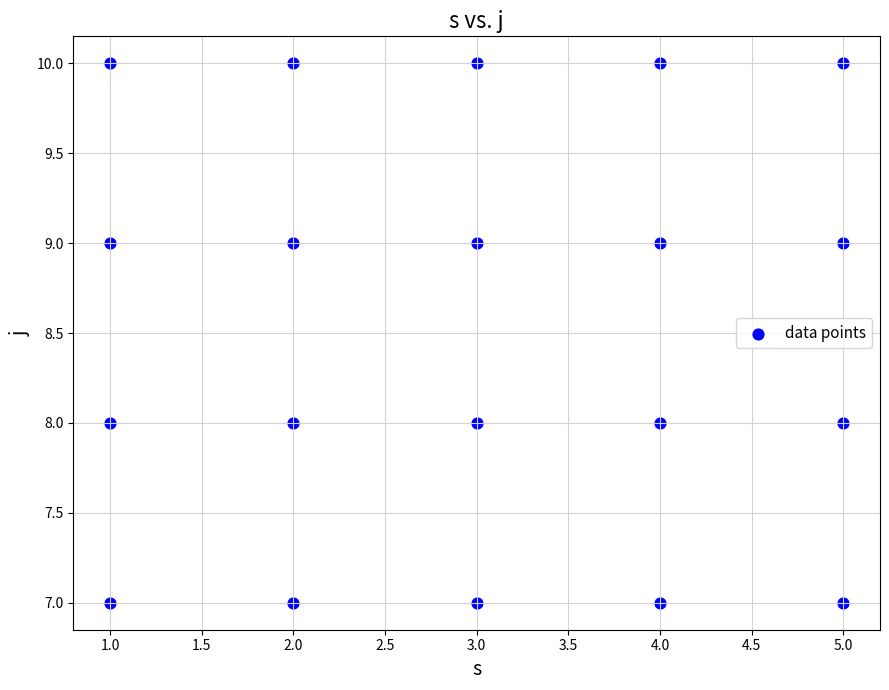

What is the range of Y values (max minus min)?

3